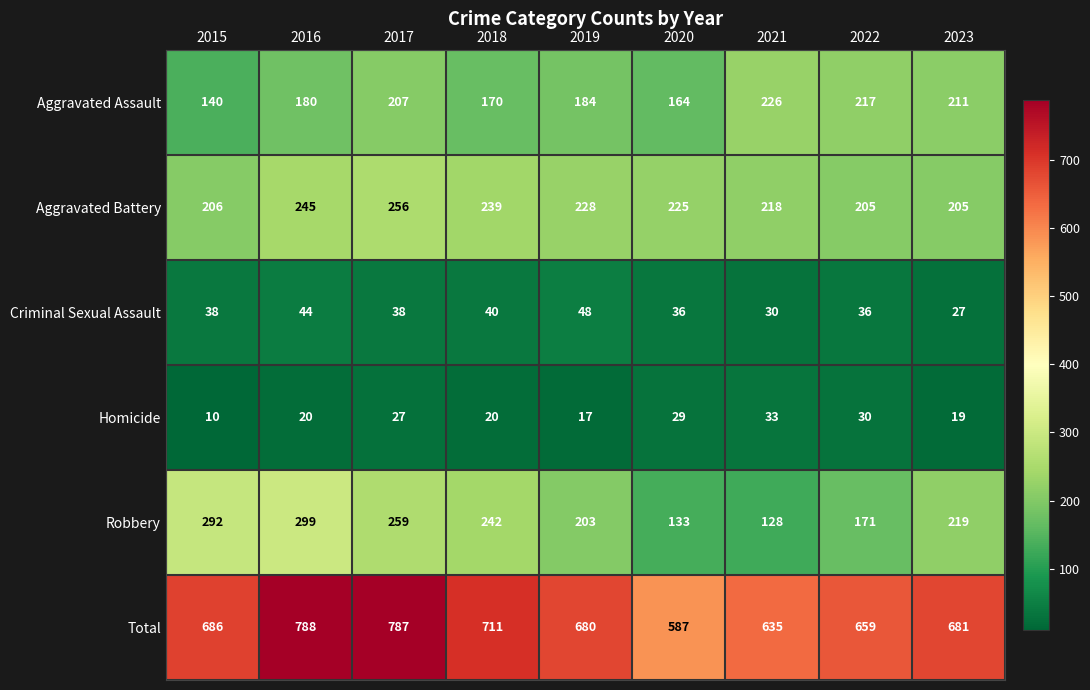

The Aggravated Battery series shows 59 at 2017. True or false?

False